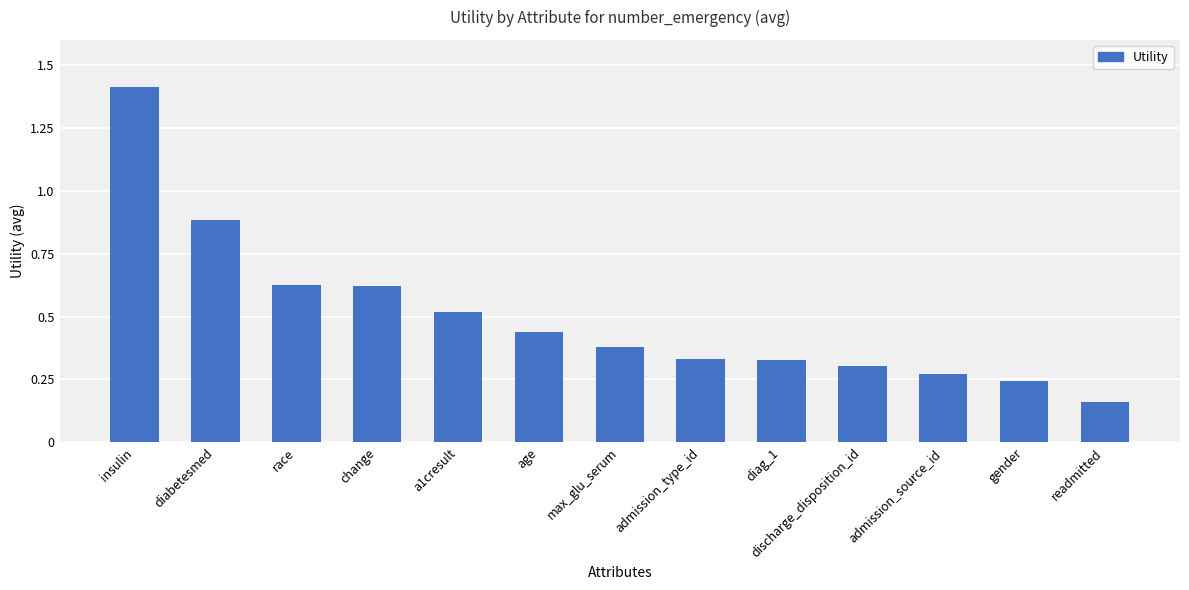

What position from the right is admission_source_id?

3